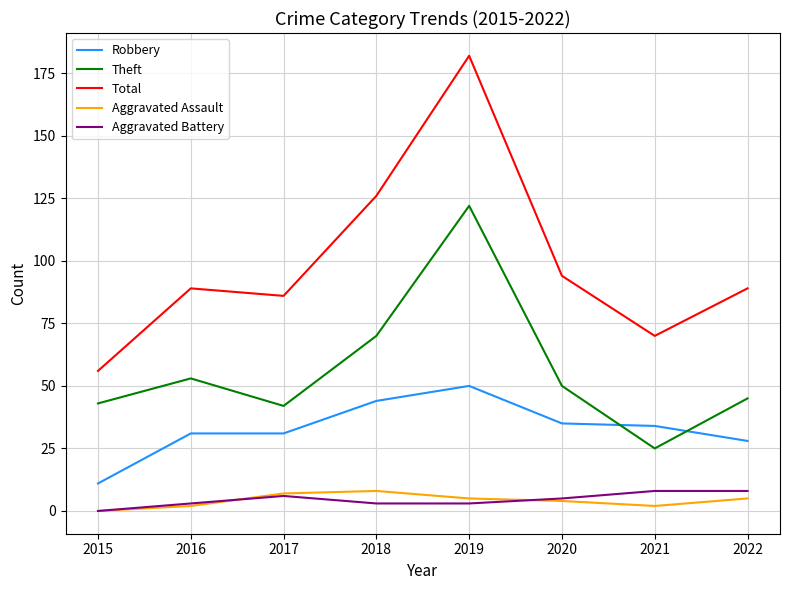

True or false: Theft and Aggravated Battery intersect in this chart.

False